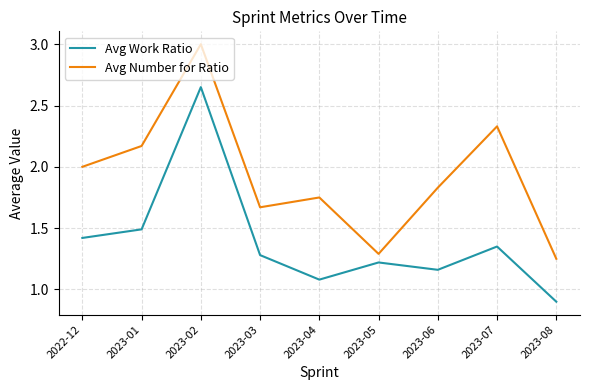

Where does the Avg Work Ratio series first go above 1?

2022-12